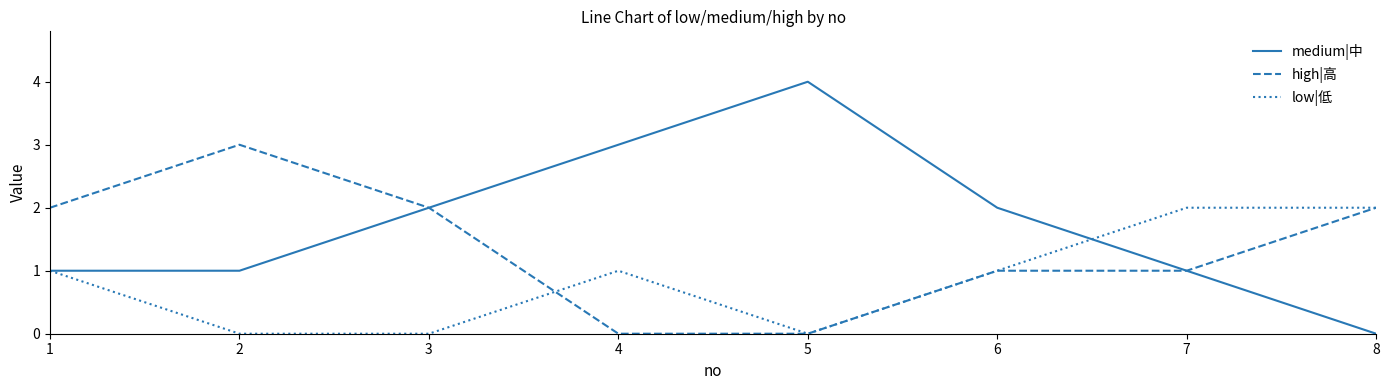

Reading left to right, extract all data points from this chart.

medium|中: 1	1	2	3	4	2	1	0
high|高: 2	3	2	0	0	1	1	2
low|低: 1	0	0	1	0	1	2	2